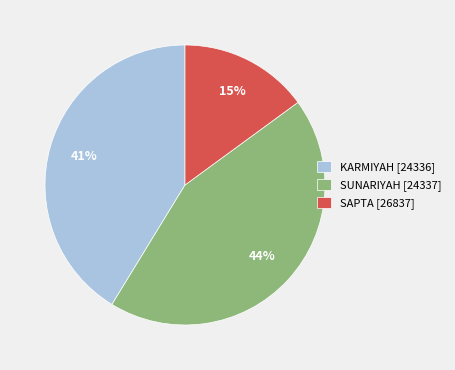

Is the sum of KARMIYAH [24336] and SAPTA [26837] greater than half?

Yes